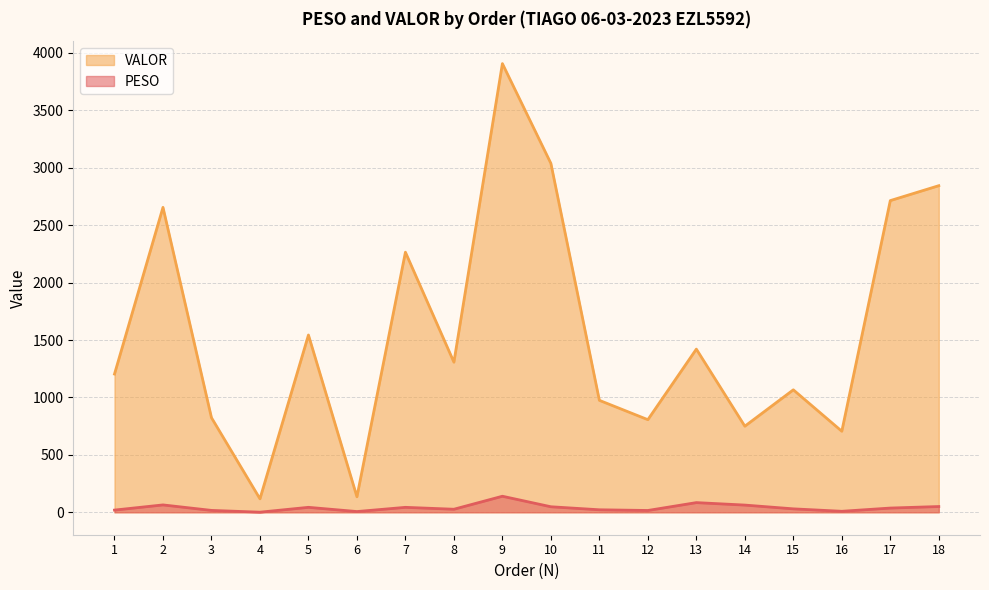

What is the lowest value of the PESO series?

0.9